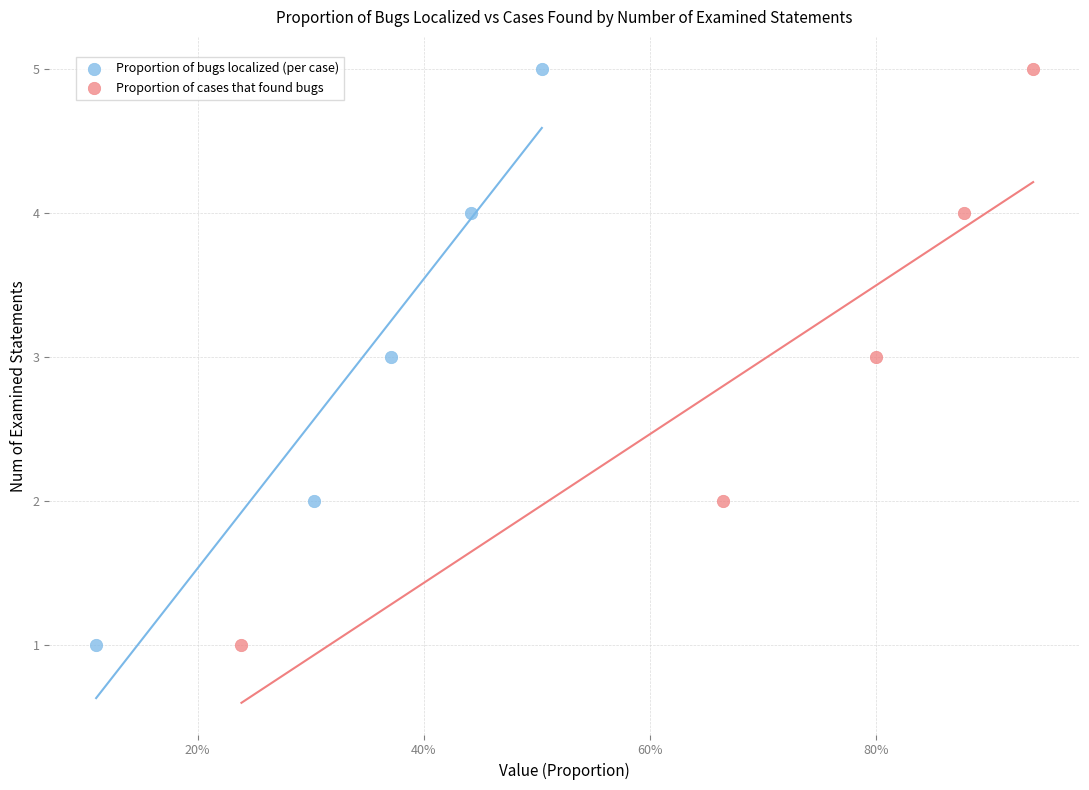

What are all the series names shown in the legend?

Proportion of bugs localized (per case), Proportion of cases that found bugs